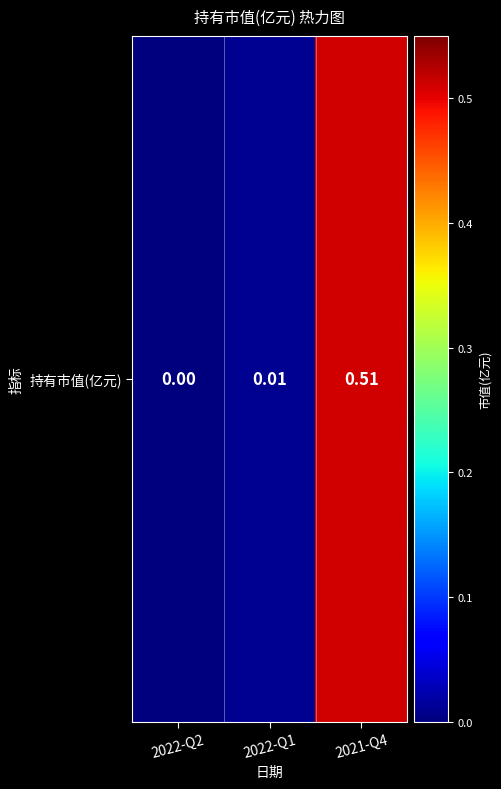

What is the difference between the maximum and minimum values?

0.5